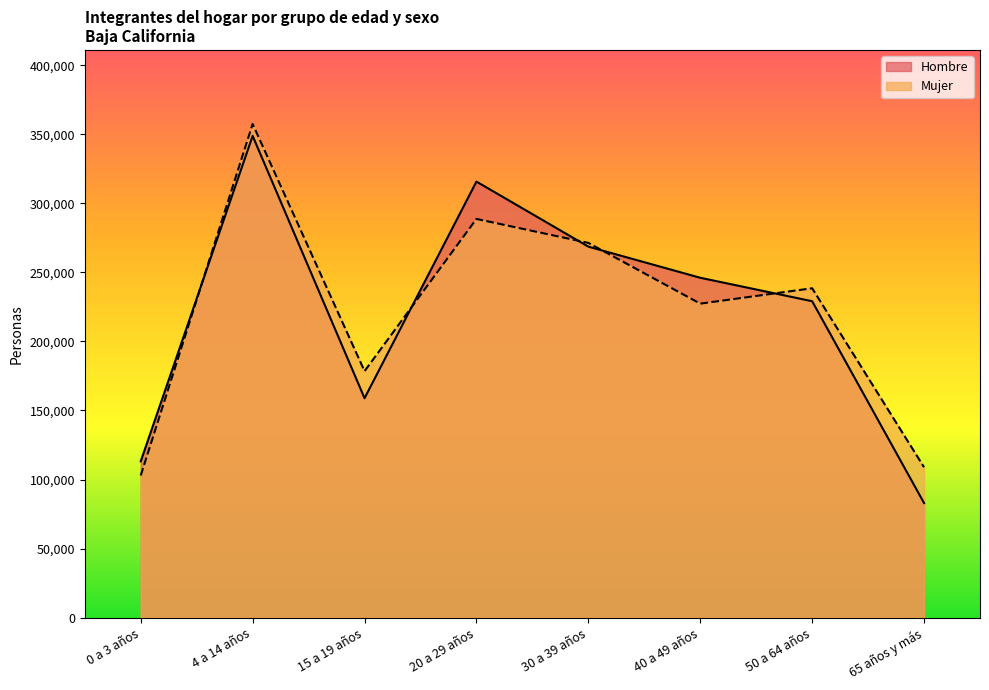

Rank the series by their average value, from highest to lowest.

Mujer, Hombre